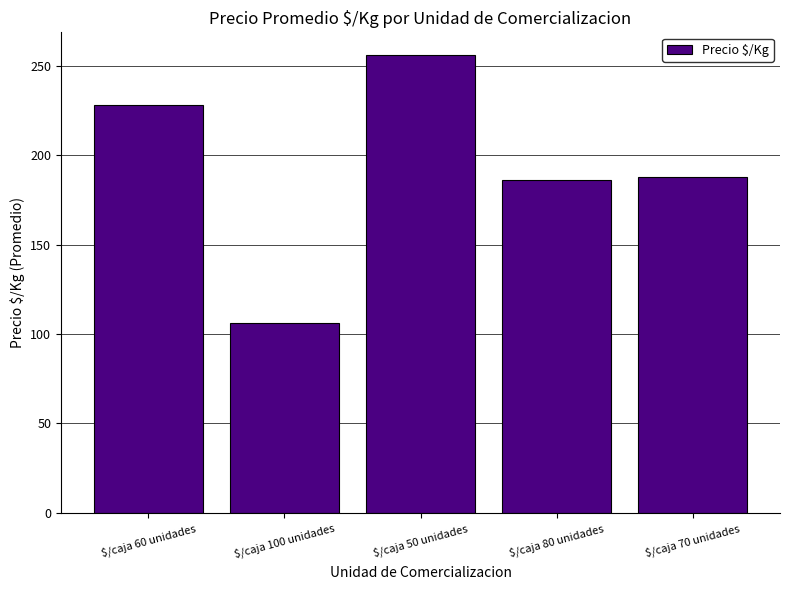

How many bars are there in total?

5